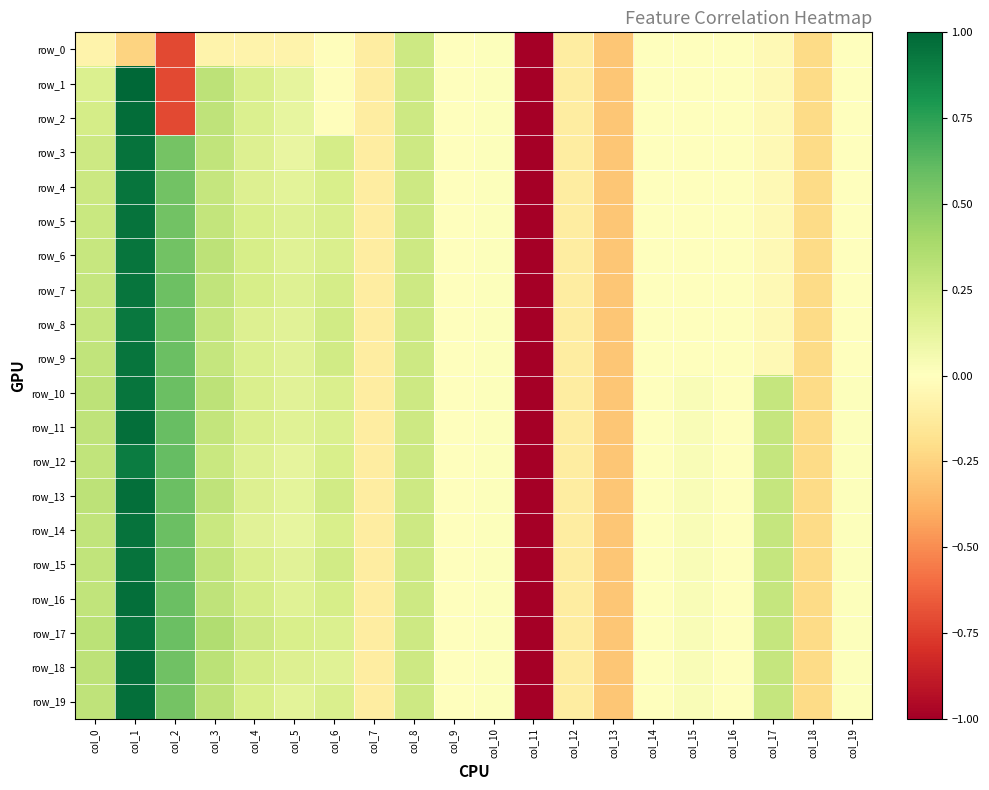

What is the maximum value for row_7?

0.9